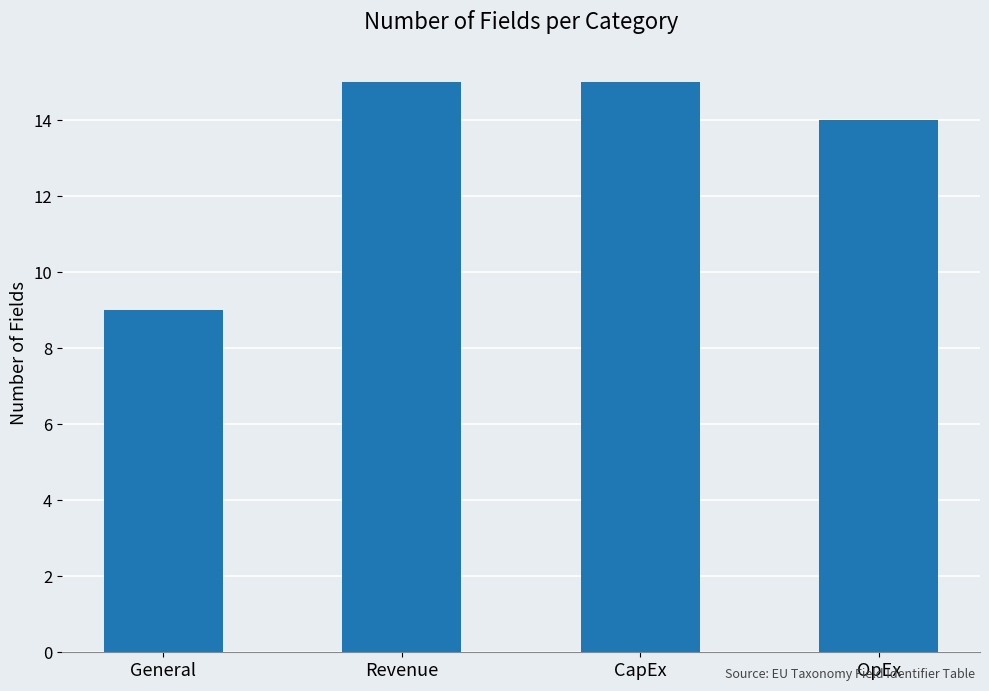

What is the ratio of the value at OpEx to the value at Revenue?

0.9